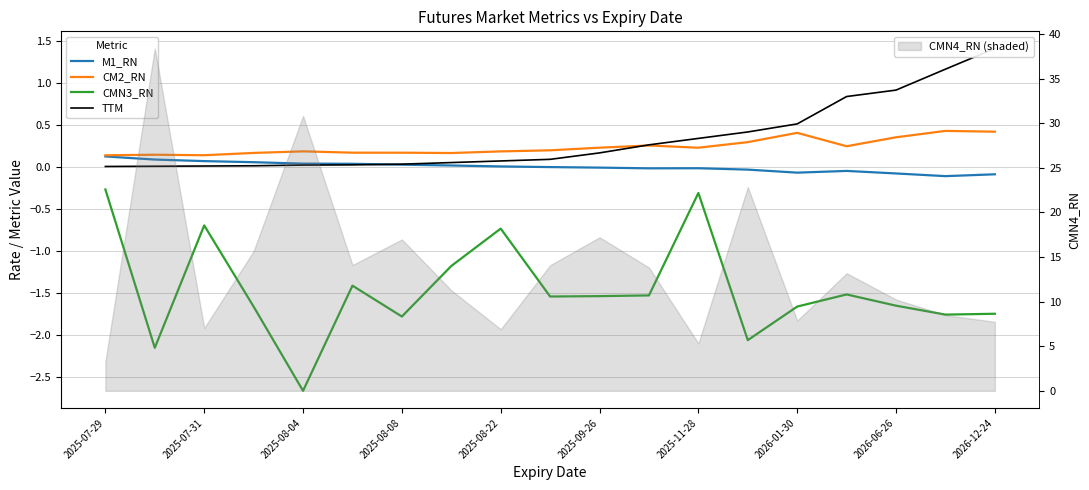

What is the difference between the second highest and minimum values in the TTM series?

1.2